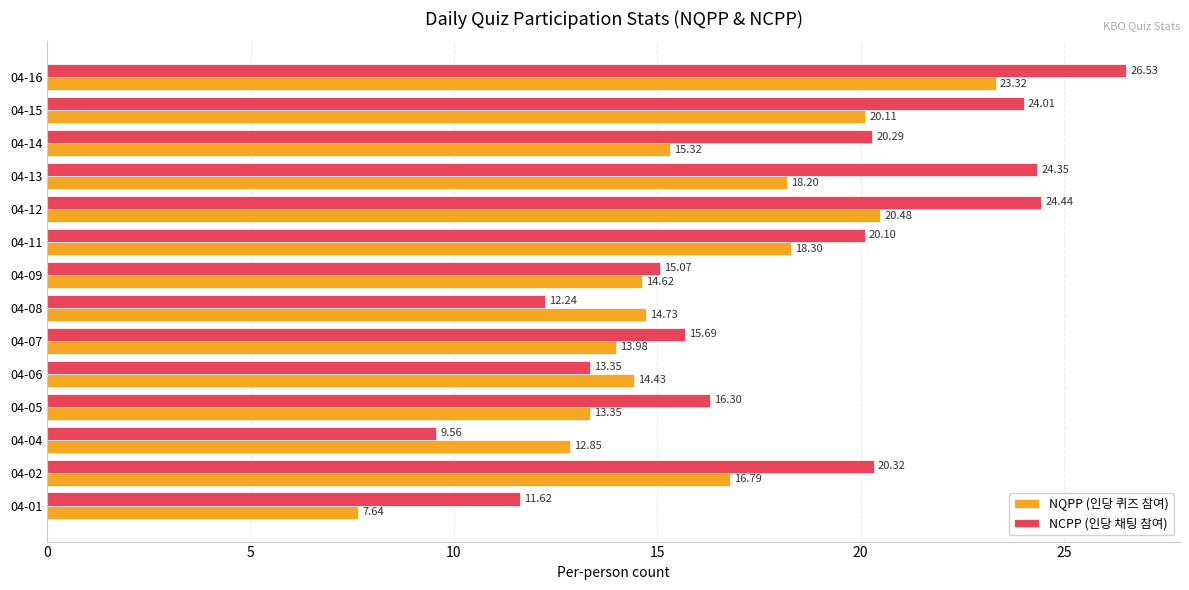

Is the value of NQPP (인당 퀴즈 참여) at 04-02 greater than the value of NCPP (인당 채팅 참여) at 04-07?

Yes